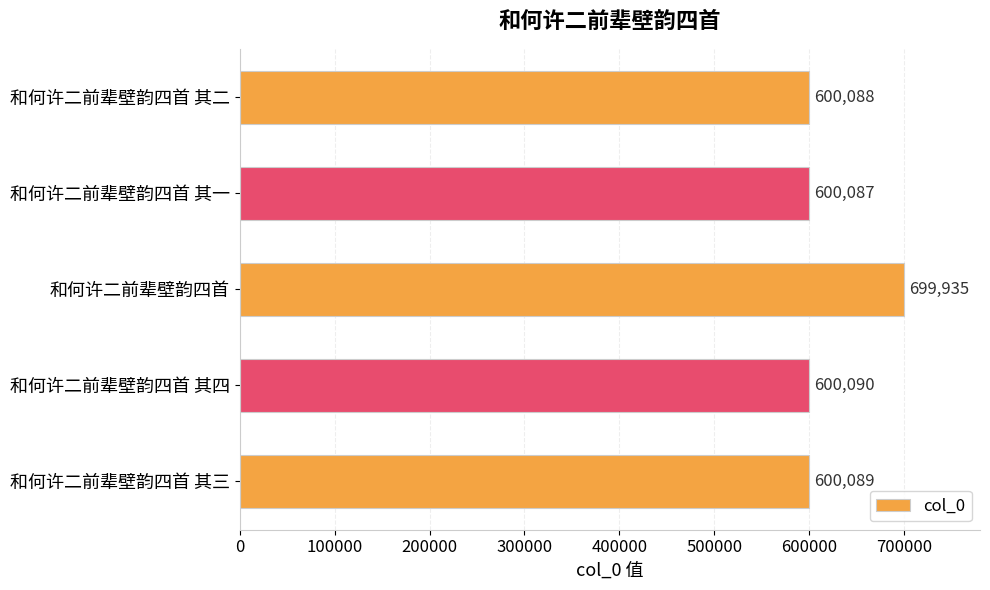

Rank the categories by value from highest to lowest.

和何许二前辈壁韵四首, 和何许二前辈壁韵四首 其四, 和何许二前辈壁韵四首 其三, 和何许二前辈壁韵四首 其二, 和何许二前辈壁韵四首 其一